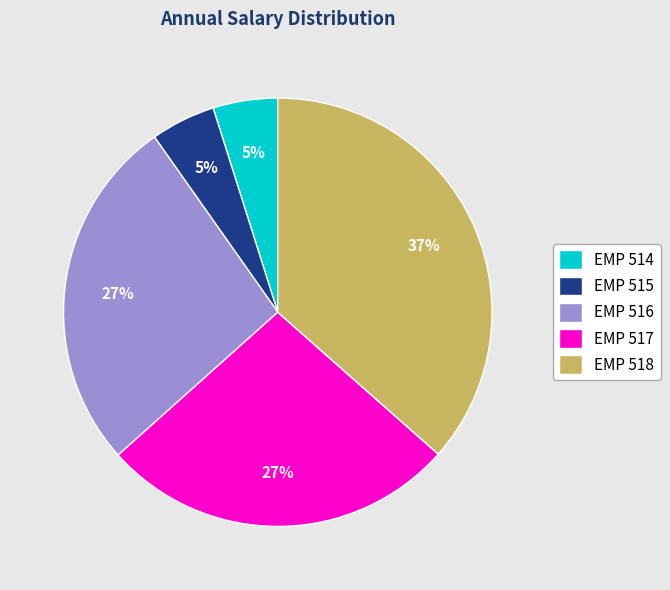

How many slices are in this pie chart?

5